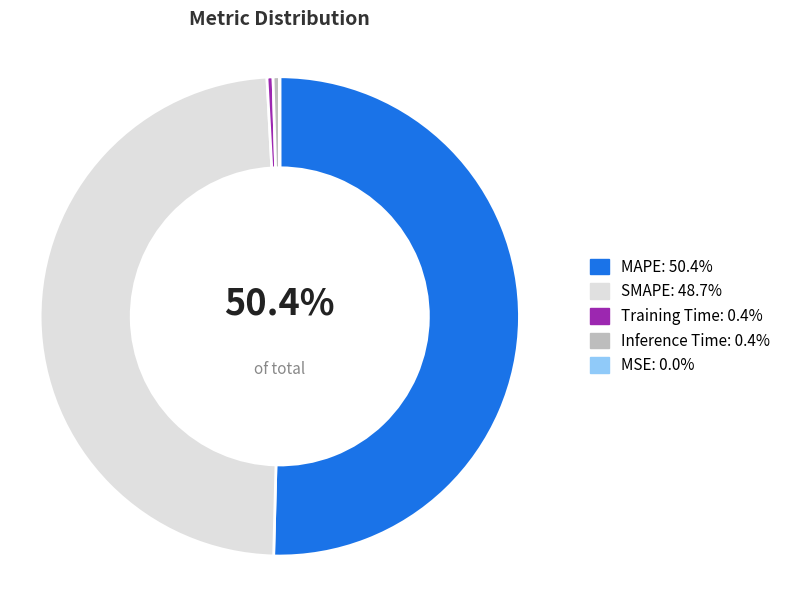

Which has a higher value, Training Time or SMAPE?

SMAPE